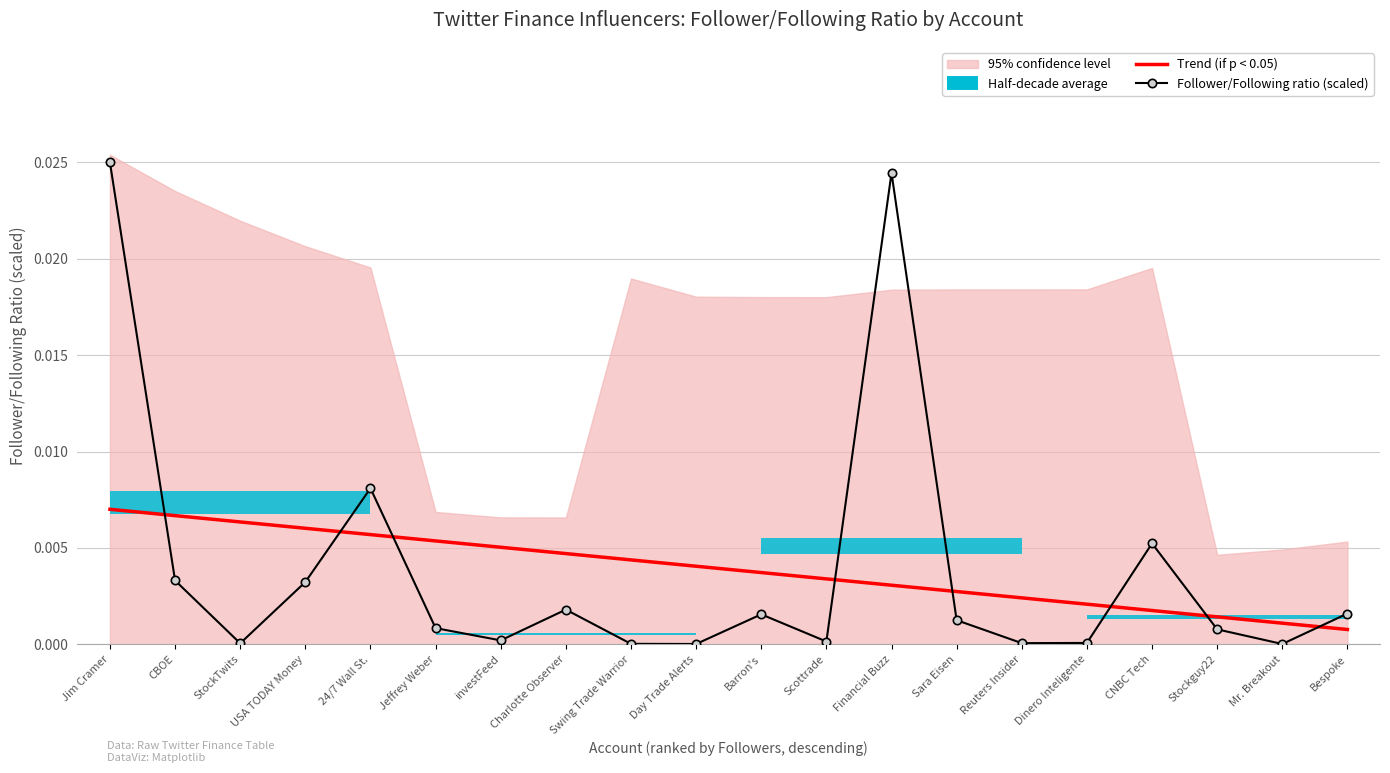

At which label is Follower/Following ratio (scaled) closest to 0?

Day Trade Alerts